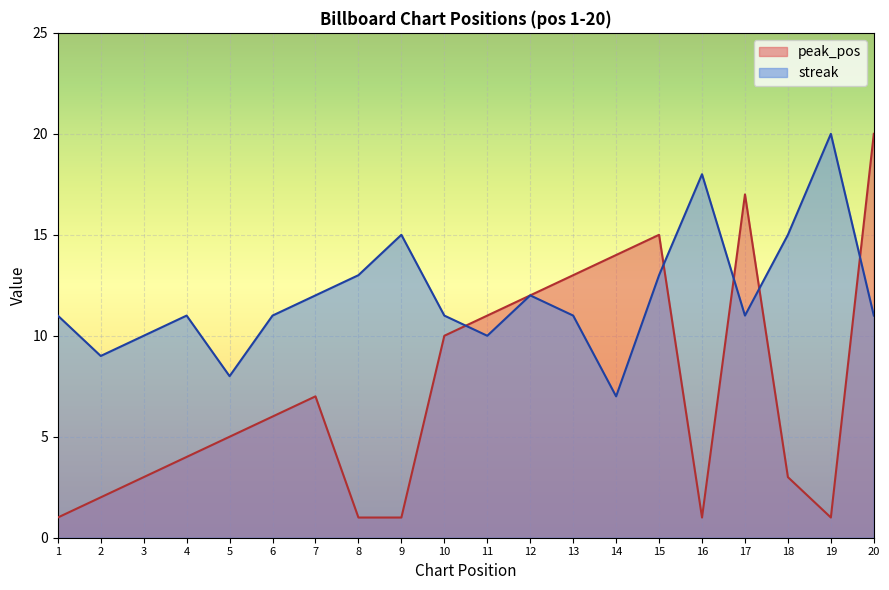

What is the value of the streak point at the 14th from the left?

7